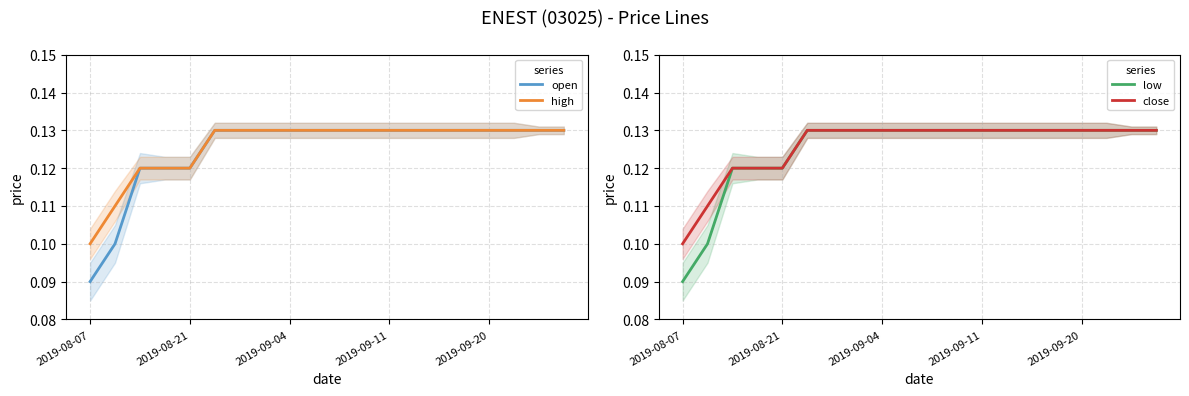

At which label does high reach its minimum?

2019-08-07